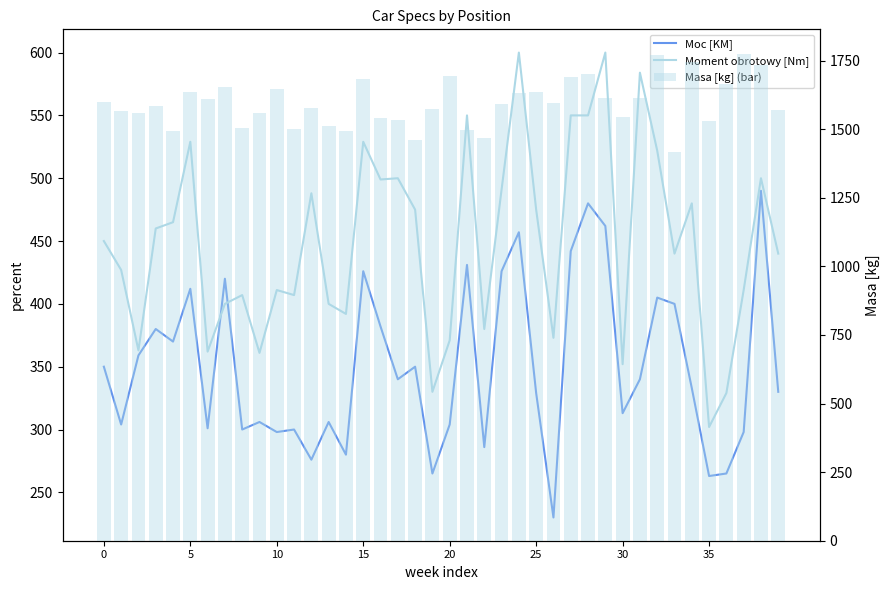

What is the average value of the Moc [KM] series?

350